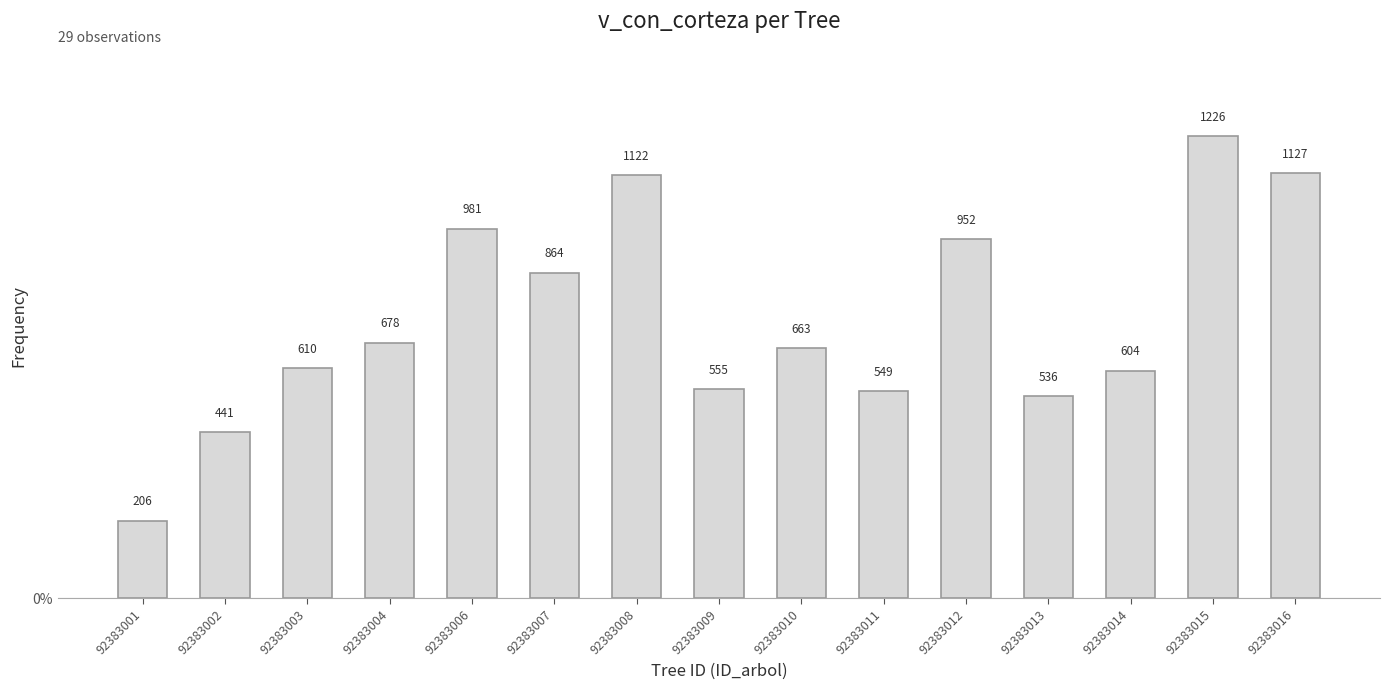

Is it true that the value at 92383006 is 0.1?

True